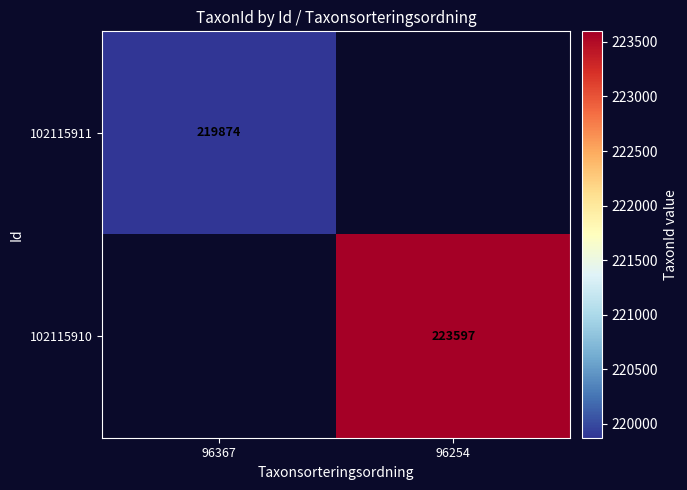

The value of 102115910 at 96254 is 76270.7. True or false?

False